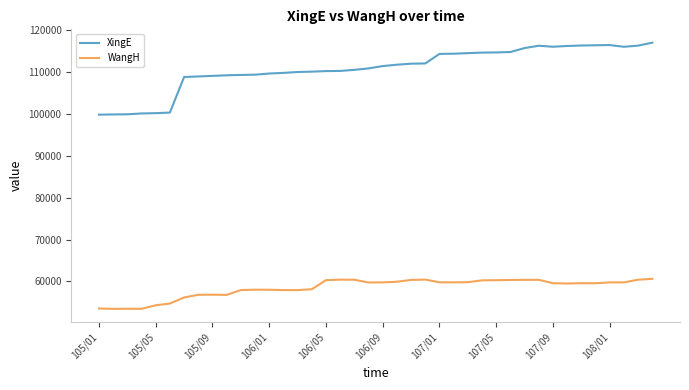

True or false: XingE and WangH intersect in this chart.

False